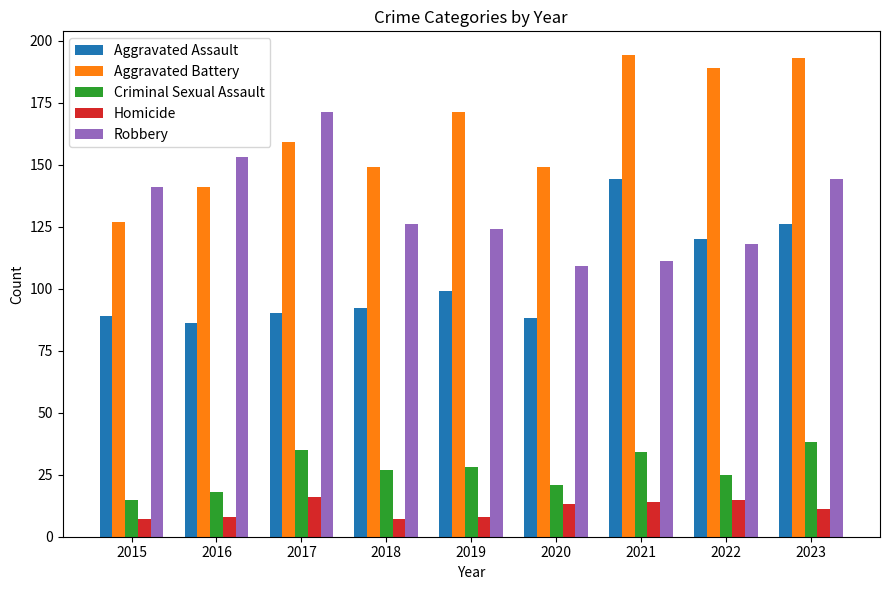

Count the number of data series in this chart.

5